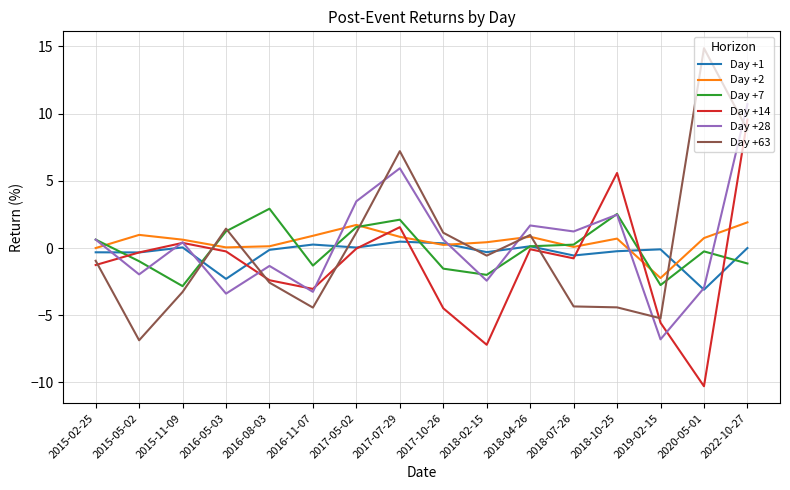

At which category is the sum across all series the highest?

2022-10-27